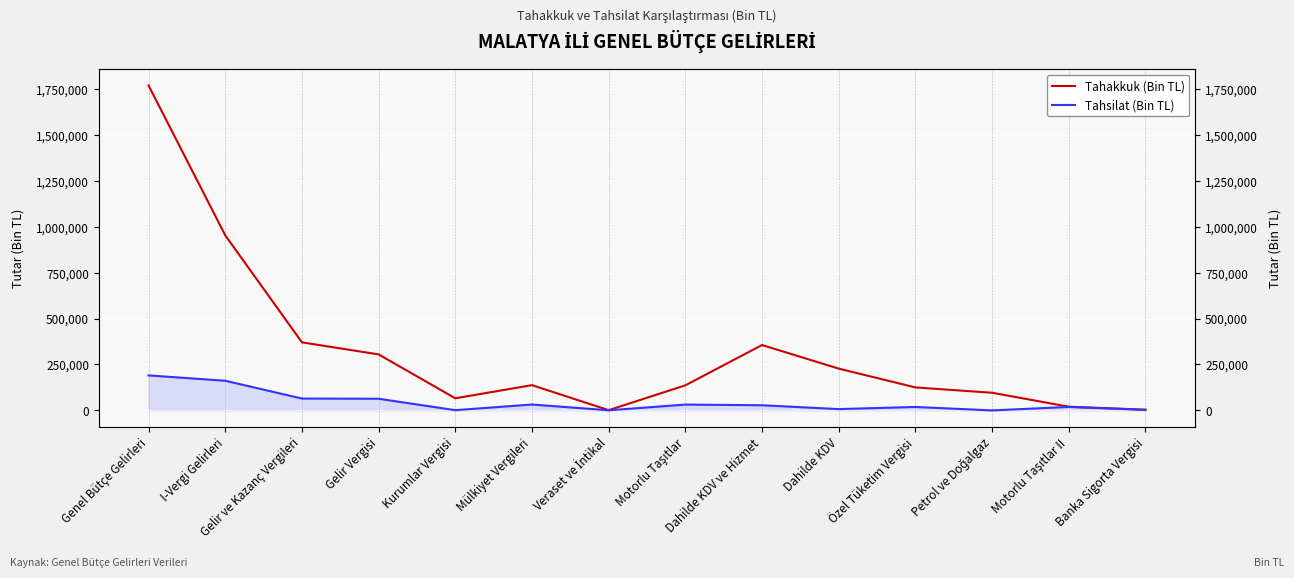

True or false: Tahsilat (Bin TL) and Tahakkuk (Bin TL) cross at least once.

False